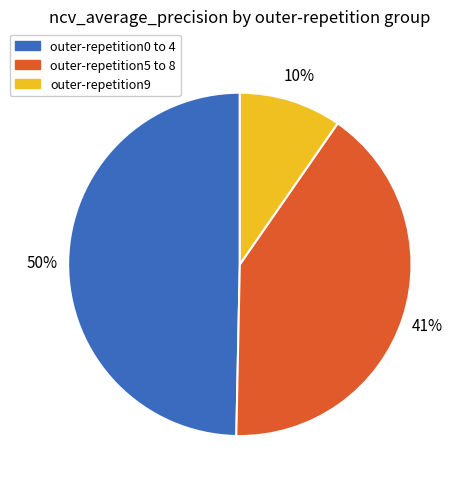

To the nearest percent, what is the average slice percentage?

33%